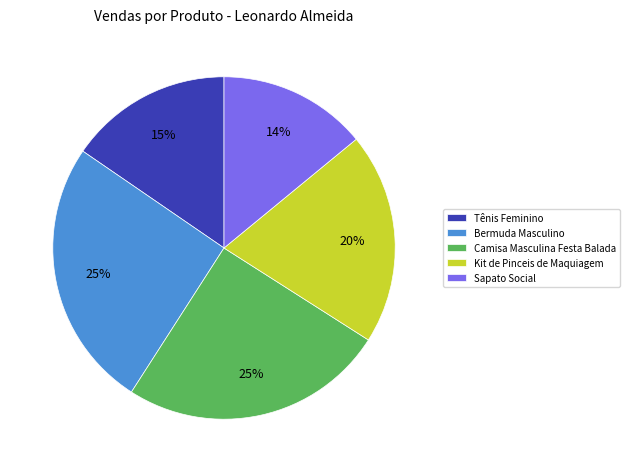

Which slice is the smallest?

Sapato Social